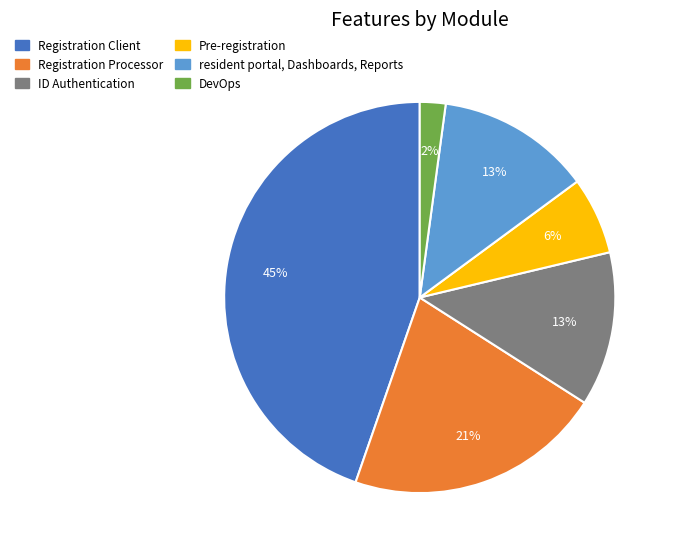

The Registration Client slice represents 37% of the pie. True or false?

False